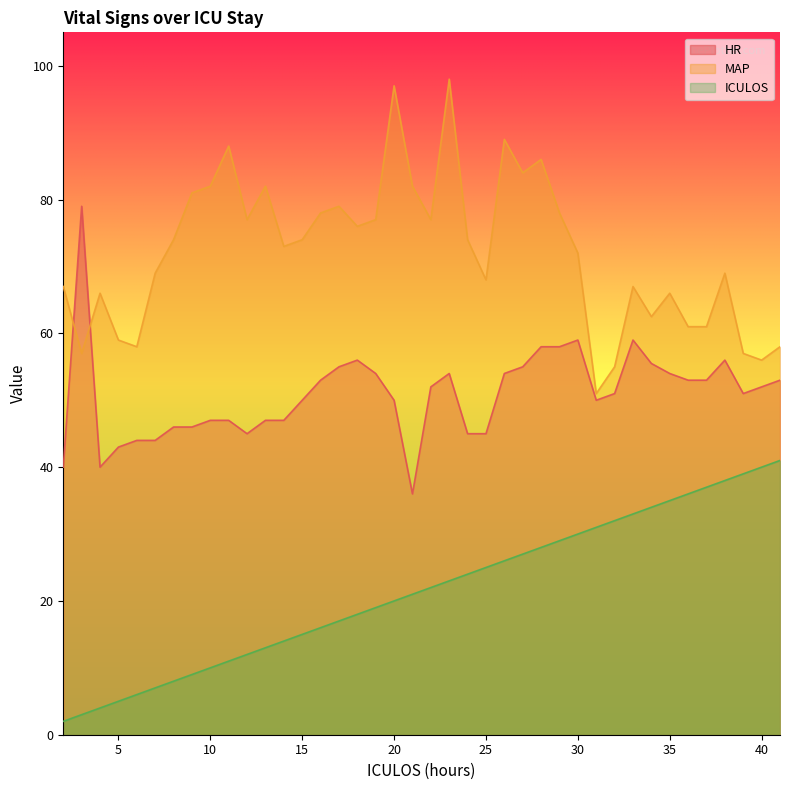

Does the chart display data point markers on the line(s)?

No